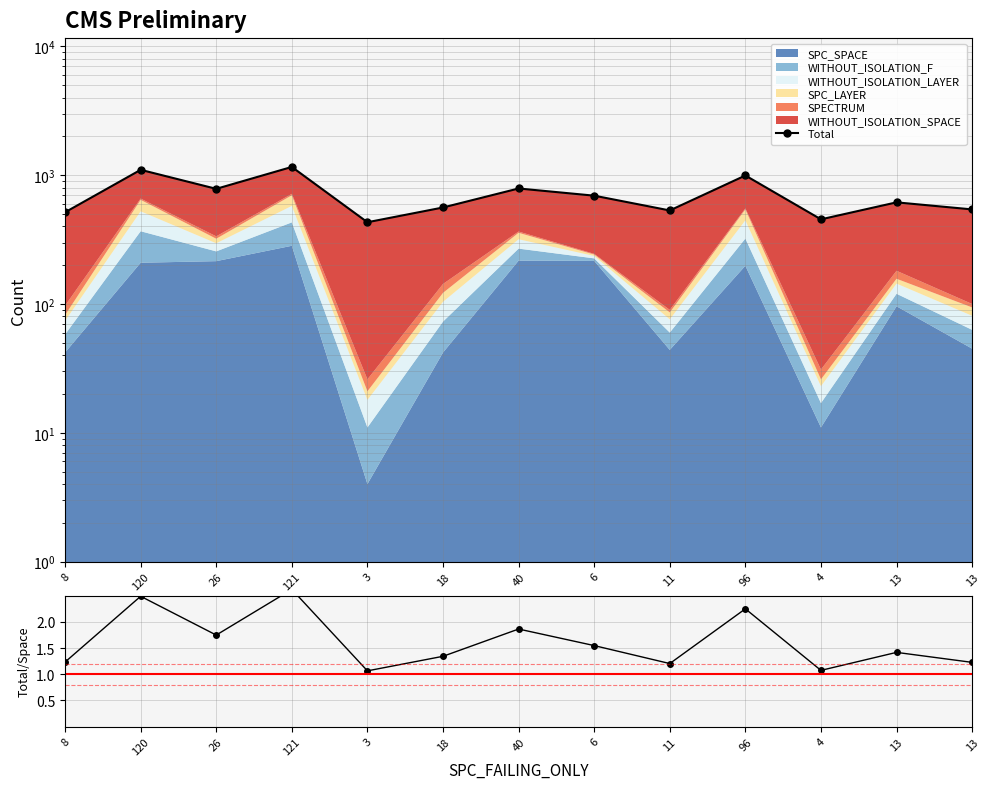

Reading right to left, list all the values displayed in this chart.

Total: 13=542.0	13=615.0	4=454.0	96=994.0	11=532.0	6=693.0	40=788.0	18=561.0	3=431.0	121=1158.0	26=783.0	120=1100.0	8=515.0
Ratio: 13=1.2	13=1.4	4=1.1	96=2.2	11=1.2	6=1.5	40=1.9	18=1.3	3=1.1	121=2.6	26=1.7	120=2.5	8=1.2